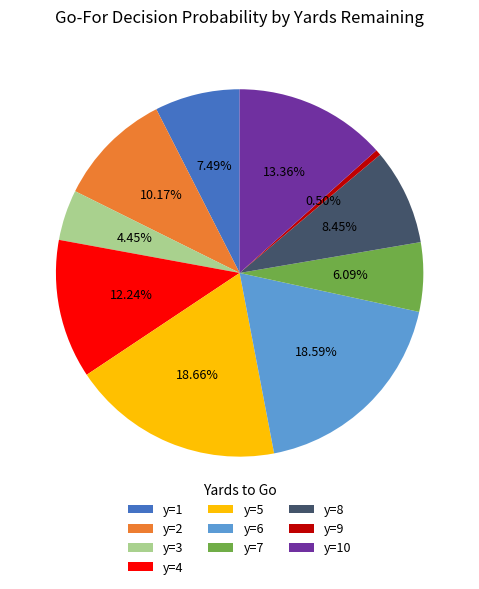

Do y=8 and y=6 together represent more than half of the pie?

No